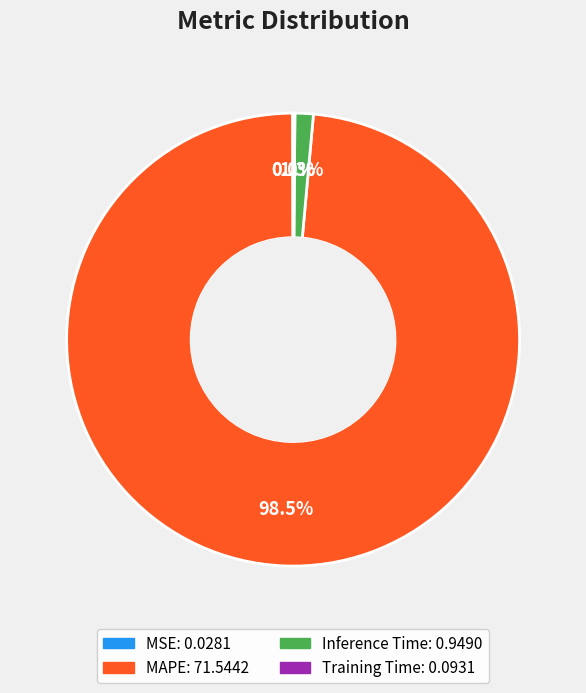

What is the largest slice in the pie chart?

MAPE